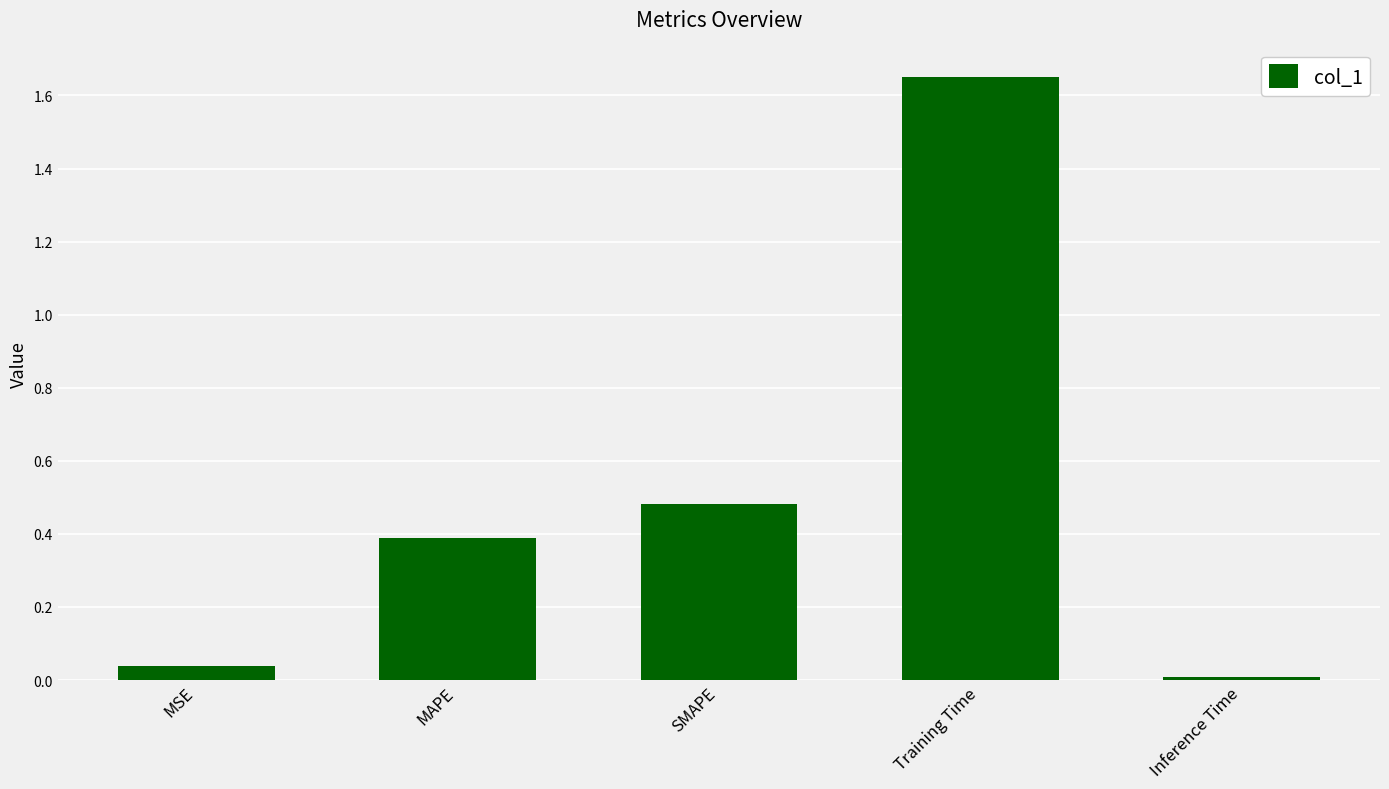

True or false: the data shows 0.1 at MAPE.

False